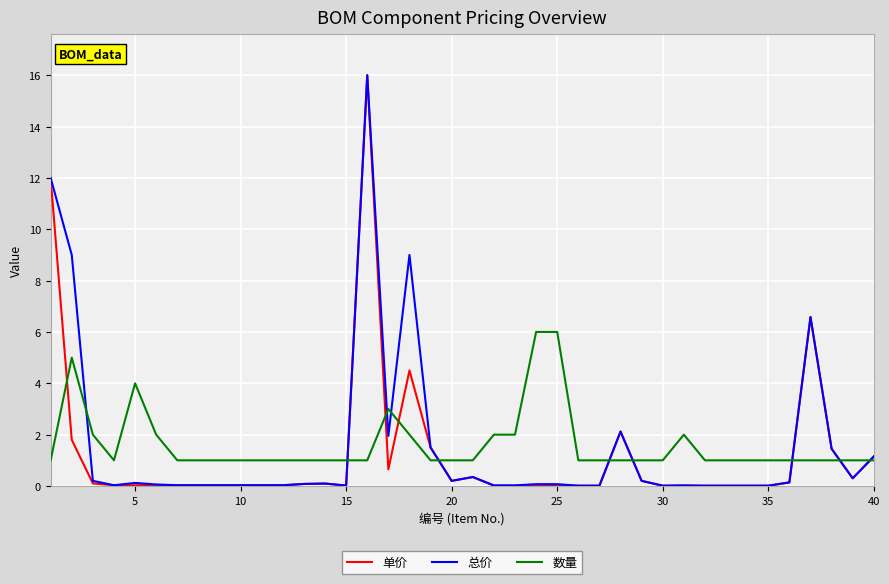

What is the lowest value of the 数量 series?

1.0